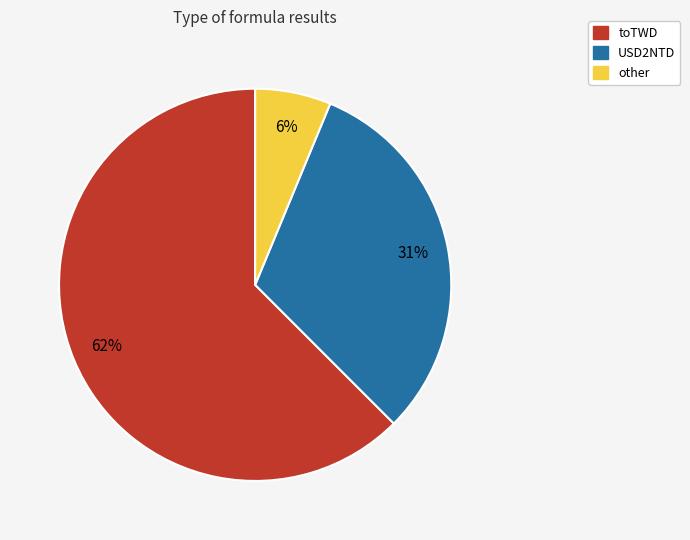

Do other and USD2NTD together represent more than half of the pie?

No